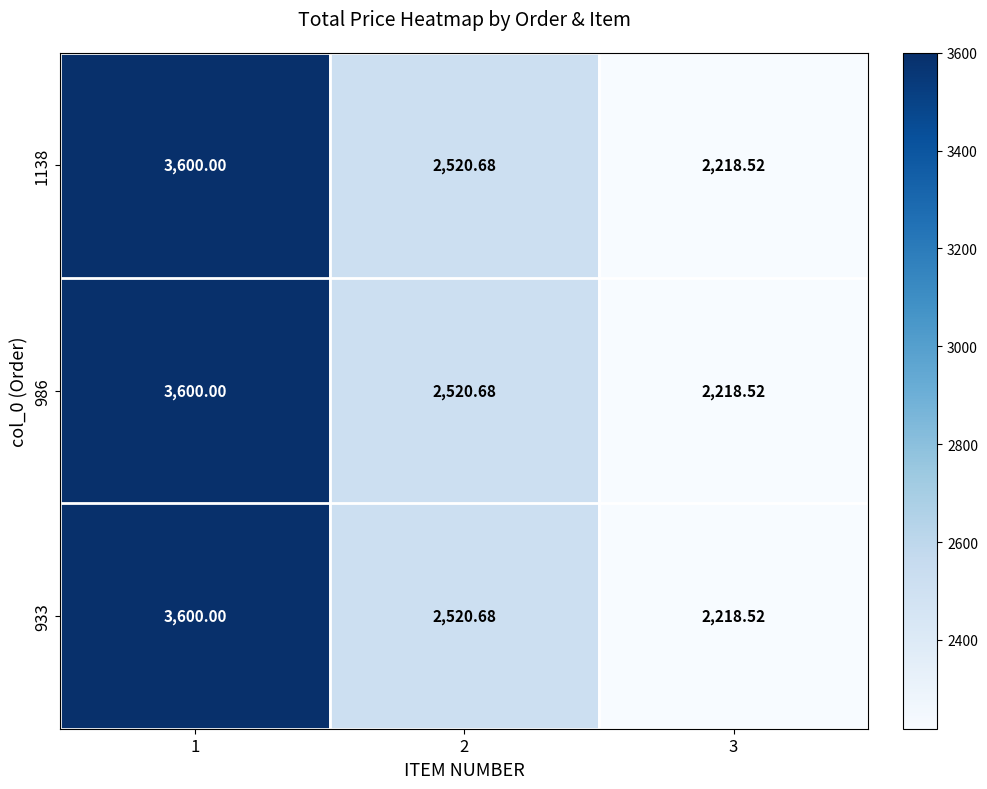

Is the value of 986 at 3 greater than the value of 1138 at 1?

No